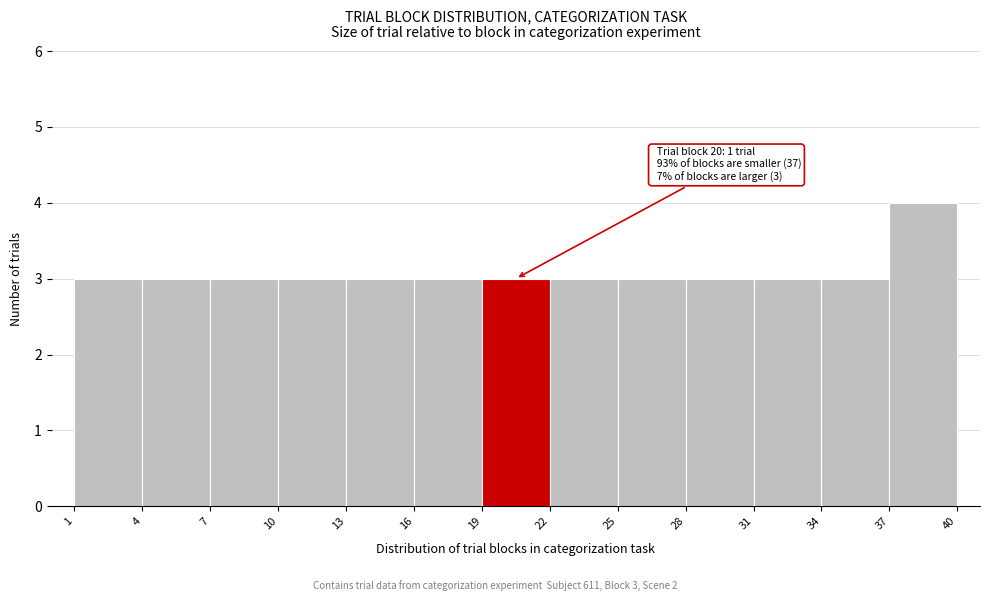

Over which range of the x-axis is the bar tallest?

37 to 40